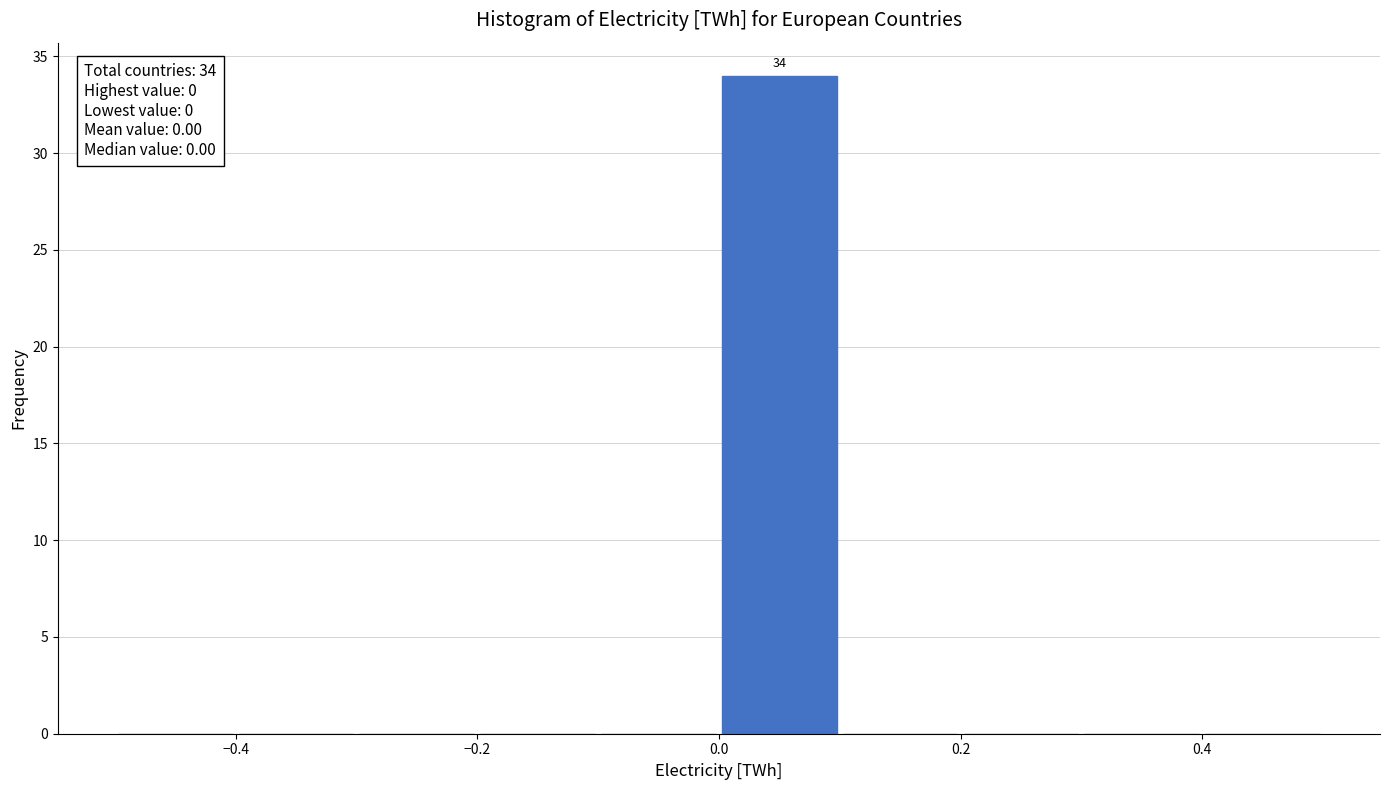

Over which range of the x-axis is the bar tallest?

0.0 to 0.1